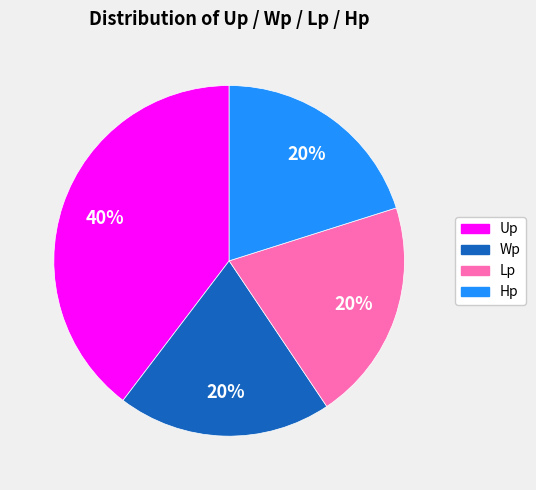

To the nearest percent, what is the average slice percentage?

25%